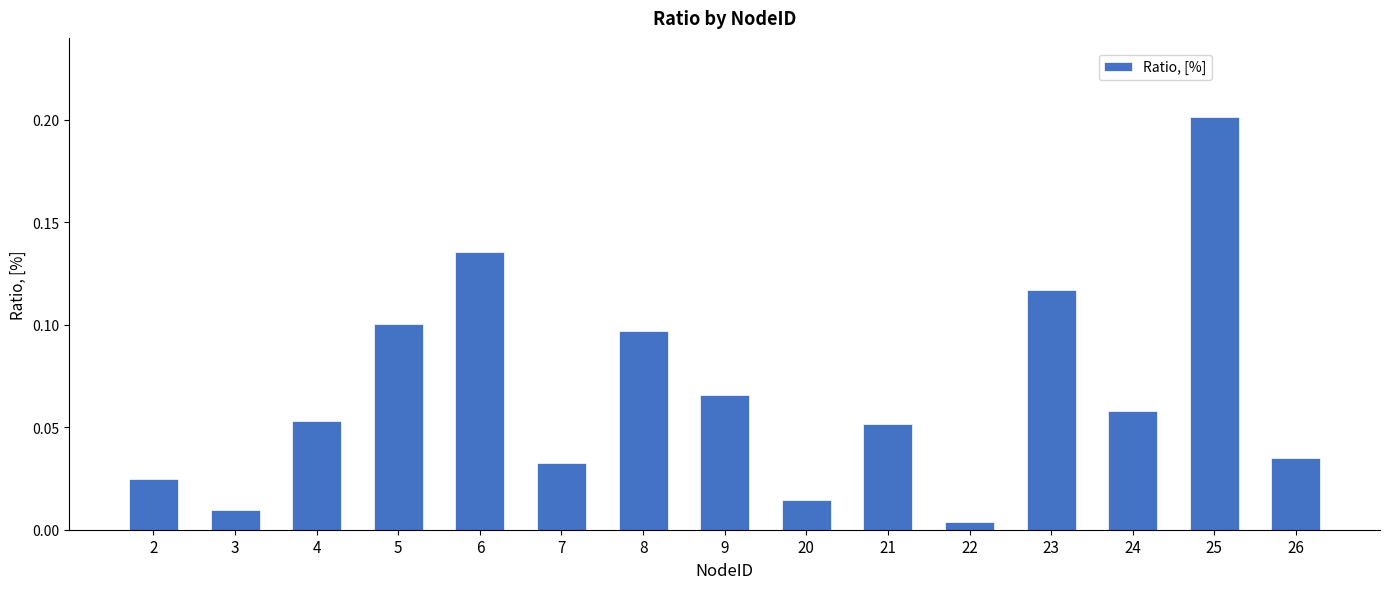

Between 4 and 24, which is larger?

24